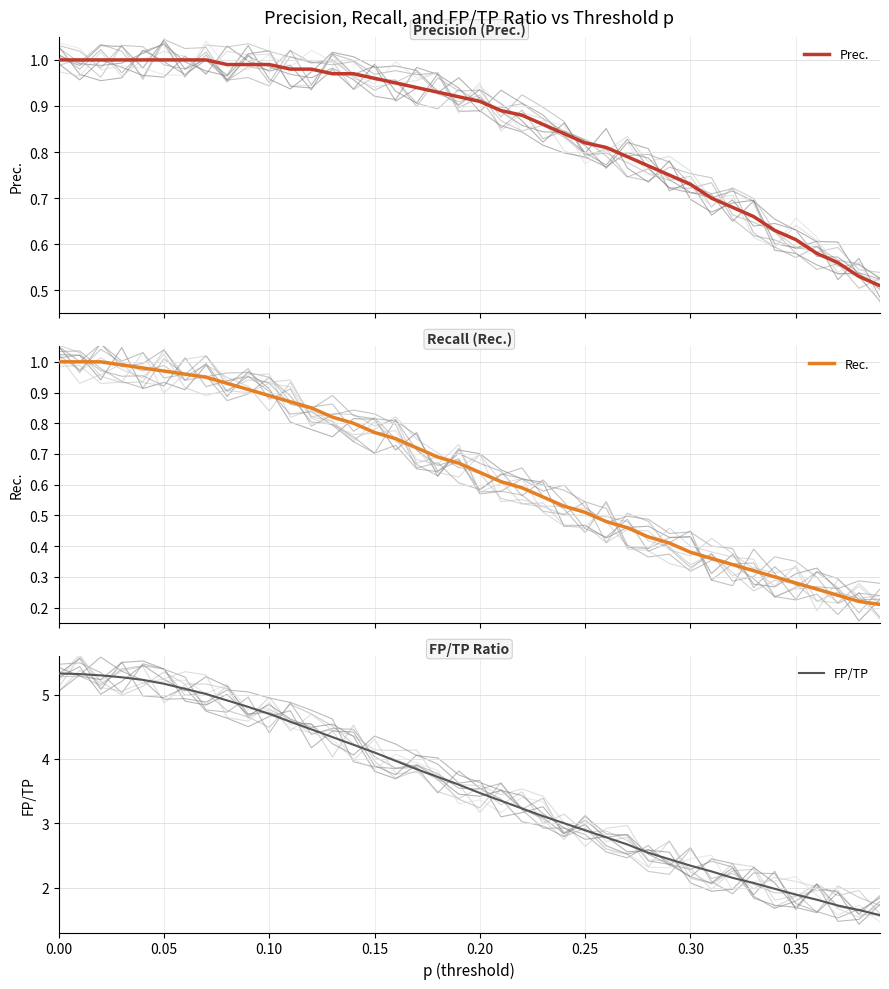

Reading left to right, extract all data points from this chart.

Prec.: 1.0	1.0	1.0	1.0	1.0	1.0	1.0	1.0	1.0	1.0	1.0	1.0	1.0	1.0	1.0	1.0	0.9	0.9	0.9	0.9	0.9	0.9	0.9	0.9	0.8	0.8	0.8	0.8	0.8	0.8	0.7	0.7	0.7	0.7	0.6	0.6	0.6	0.6	0.5	0.5
Rec.: 1.0	1.0	1.0	1.0	1.0	1.0	1.0	0.9	0.9	0.9	0.9	0.9	0.8	0.8	0.8	0.8	0.8	0.7	0.7	0.7	0.6	0.6	0.6	0.6	0.5	0.5	0.5	0.5	0.4	0.4	0.4	0.4	0.3	0.3	0.3	0.3	0.3	0.2	0.2	0.2
FP/TP: 5.3	5.3	5.3	5.3	5.2	5.2	5.1	5.0	4.9	4.8	4.7	4.6	4.5	4.3	4.2	4.1	4.0	3.8	3.7	3.6	3.5	3.4	3.2	3.1	3.0	2.9	2.8	2.7	2.5	2.4	2.3	2.2	2.1	2.1	2.0	1.9	1.8	1.7	1.6	1.6